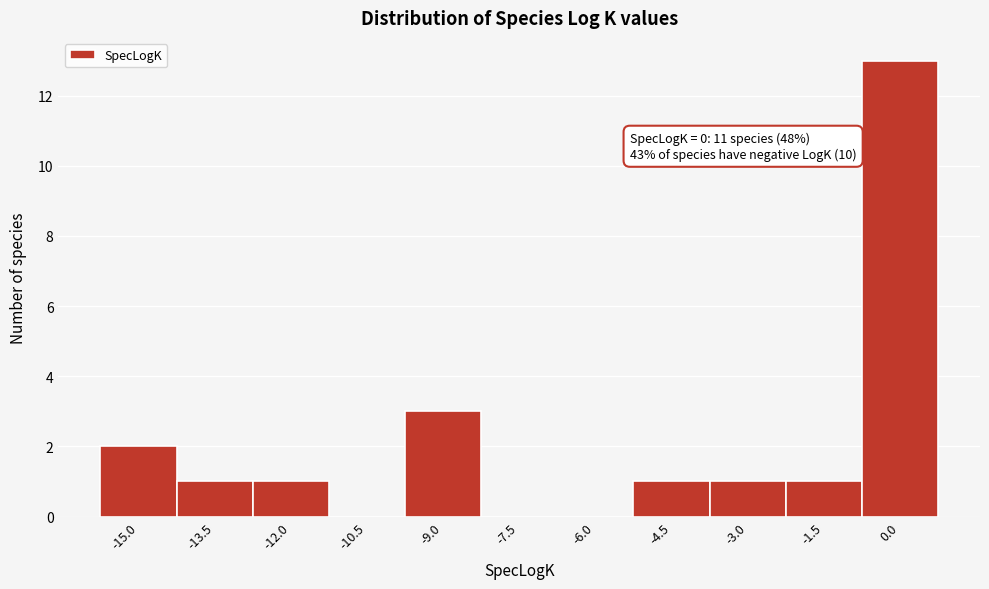

Reading left to right, list all the values displayed in this chart.

-15.0=2	-13.5=1	-12.0=1	-10.5=0	-9.0=3	-7.5=0	-6.0=0	-4.5=1	-3.0=1	-1.5=1	0.0=13